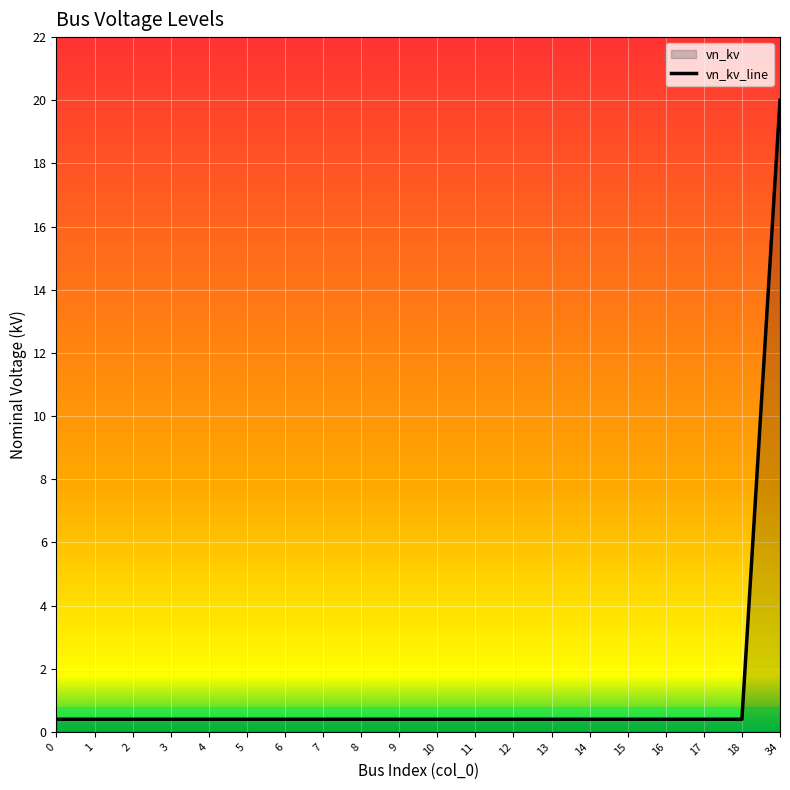

What is the value of the 8th point from the left?

0.4